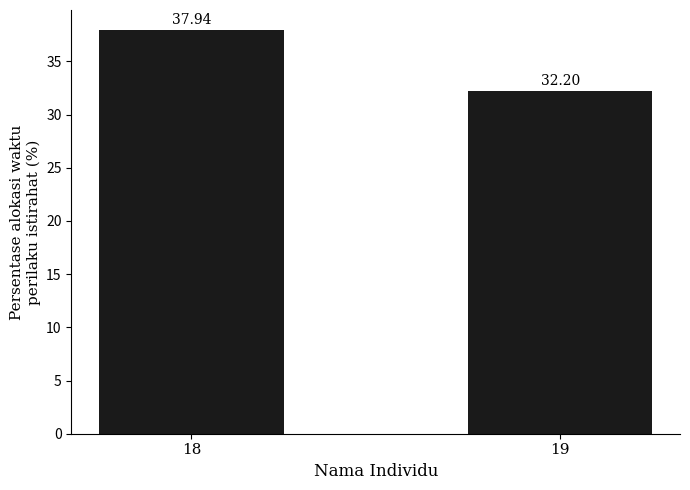

Where is the data nearest to the value 35?

19